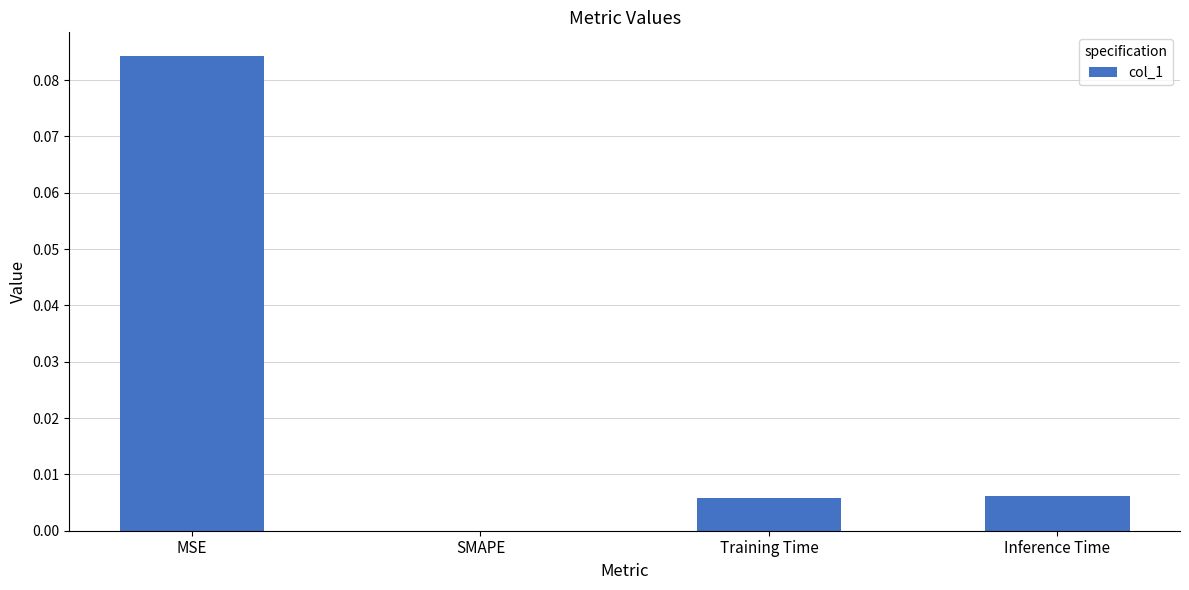

Are the bars horizontal?

No